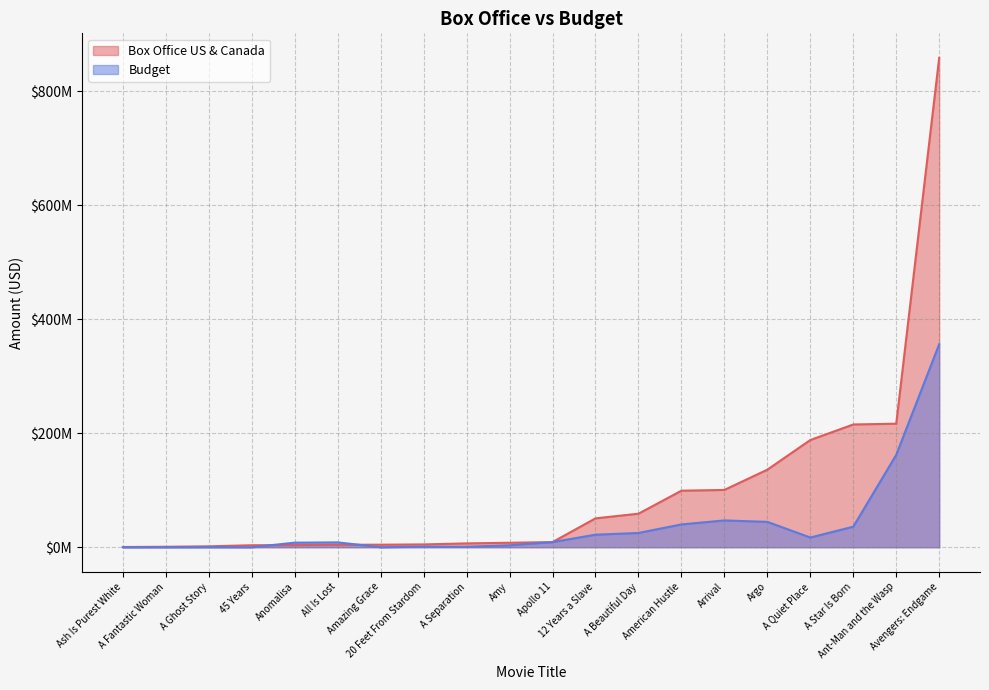

Where is Budget nearest to the value 178000000?

Ant-Man and the Wasp